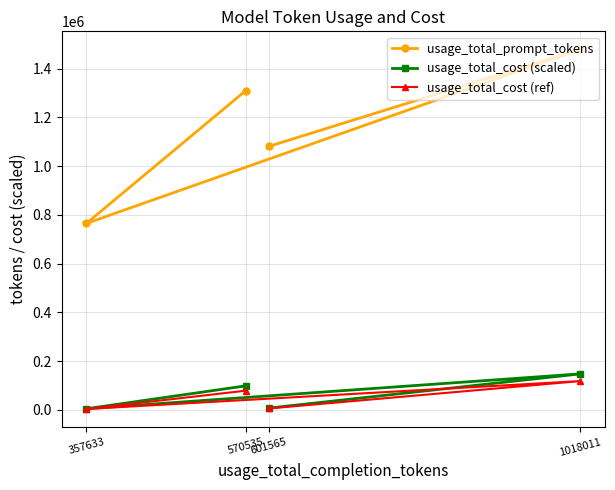

True or false: usage_total_cost (ref) and usage_total_prompt_tokens intersect in this chart.

False